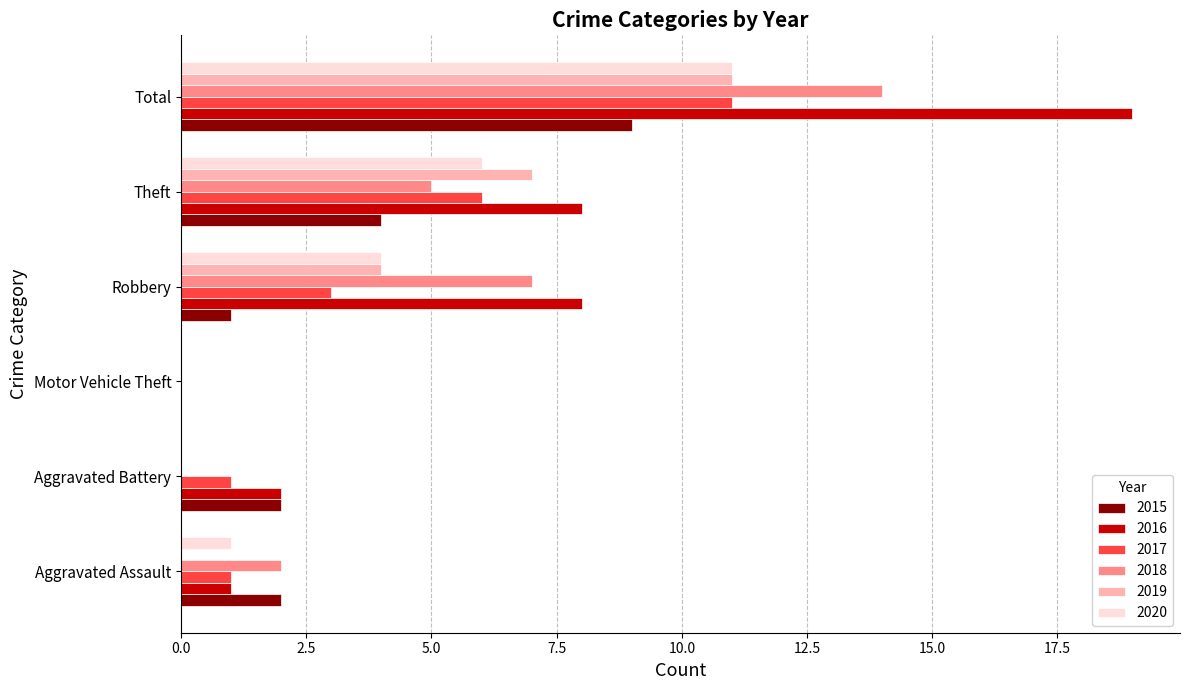

What is the sum of all 2018 values?

28